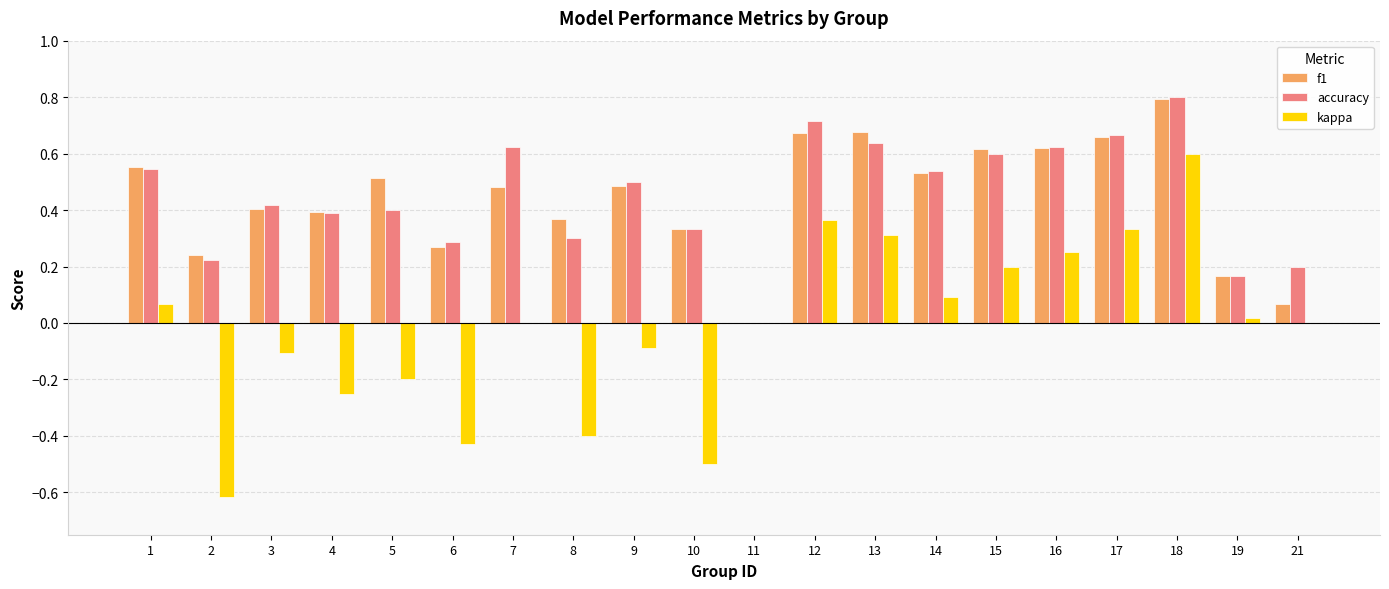

True or false: accuracy has a value of 0.7 at 12.

True